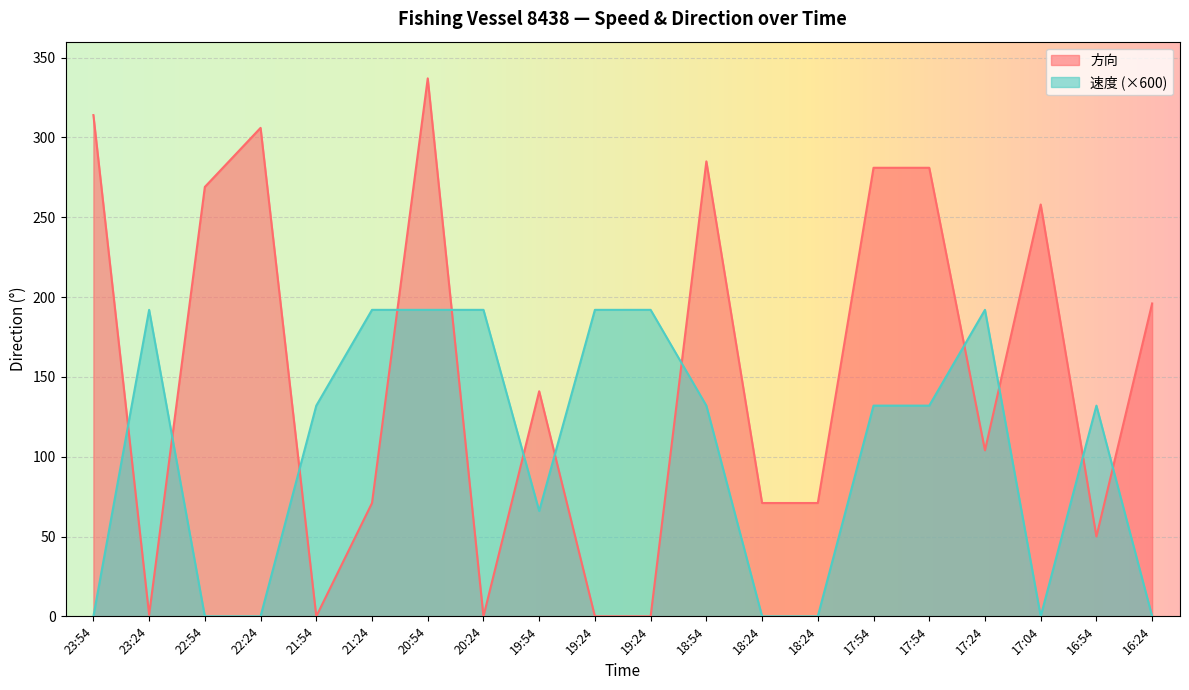

How many categories are shown in the chart?

20